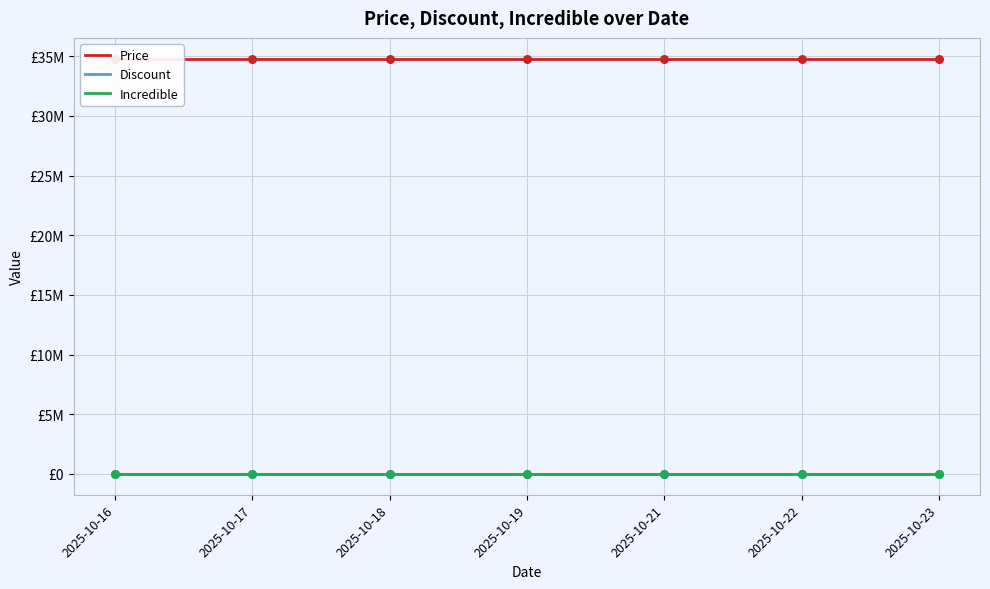

Is the value of Price at 2025-10-22 greater than the value of Discount at 2025-10-21?

Yes